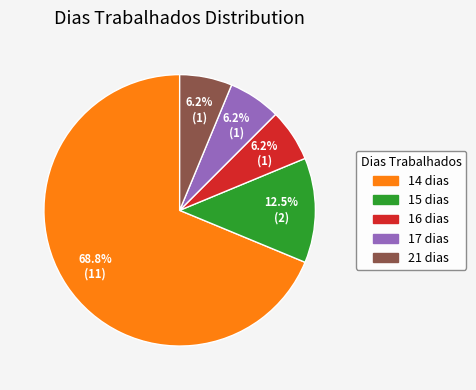

Is there a majority slice in this chart?

Yes